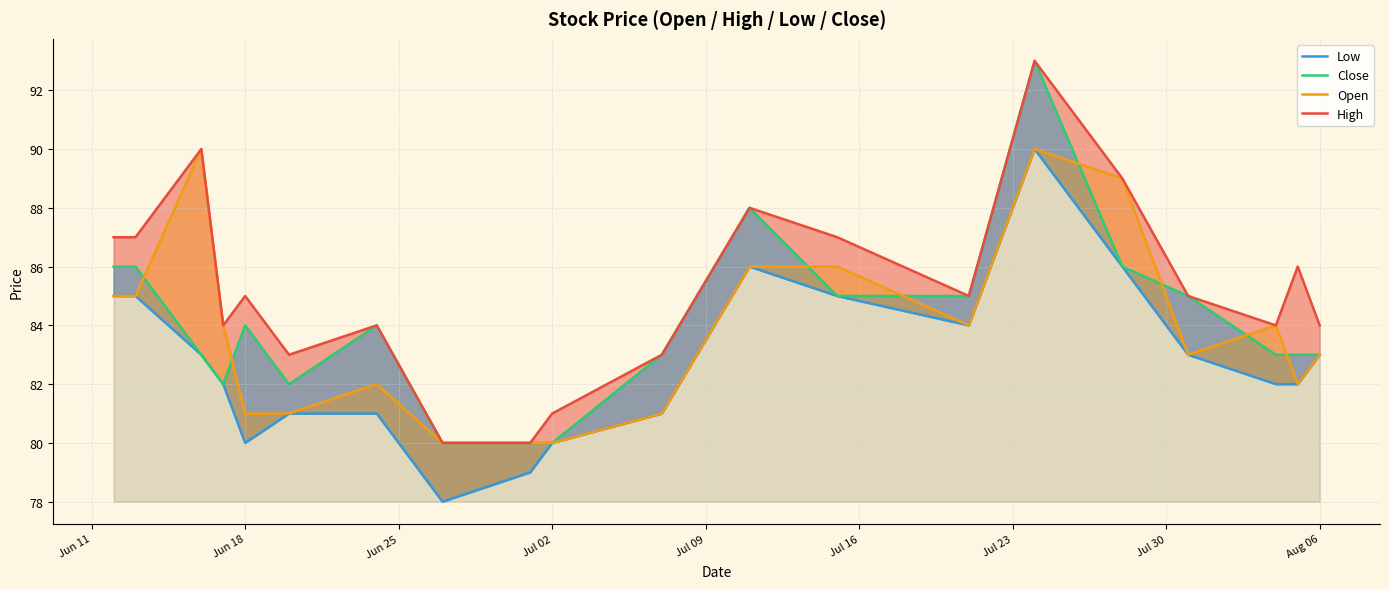

At how many categories does at least one series exceed 79?

20